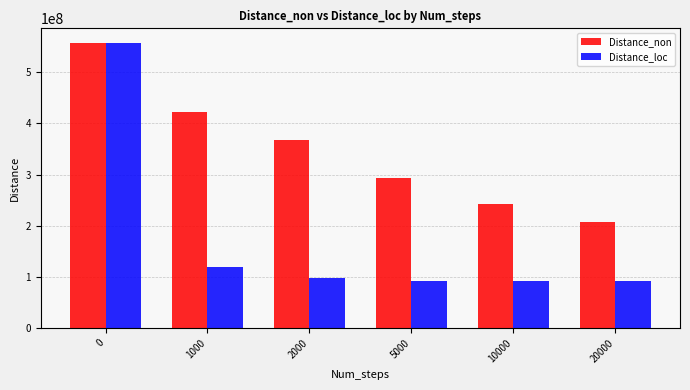

What is the difference between the maximum and second lowest values in the Distance_loc series?

464931165